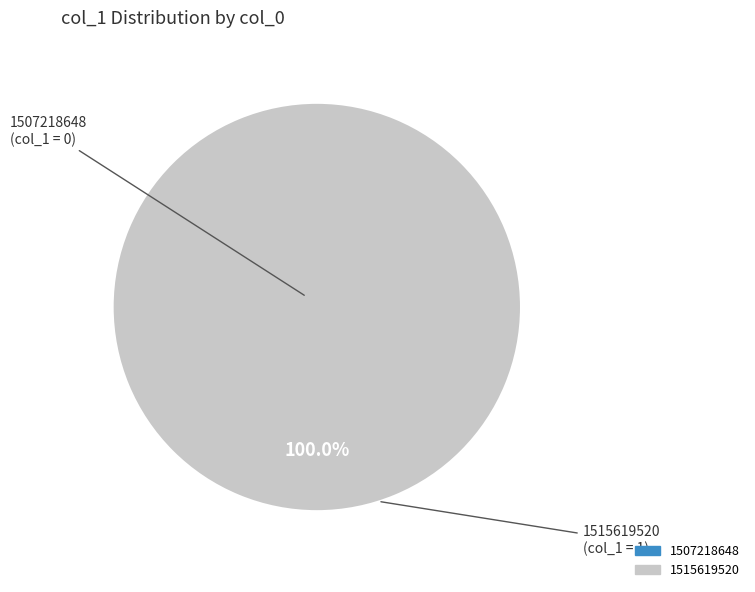

Rank the categories by value from lowest to highest.

1507218648, 1515619520